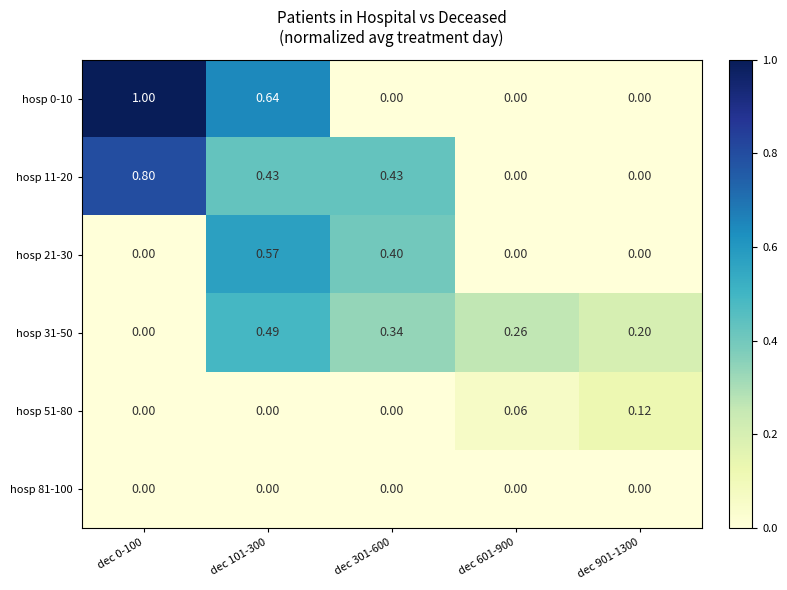

Is the value of hosp 21-30 at dec 101-300 greater than the value of hosp 81-100 at dec 901-1300?

Yes